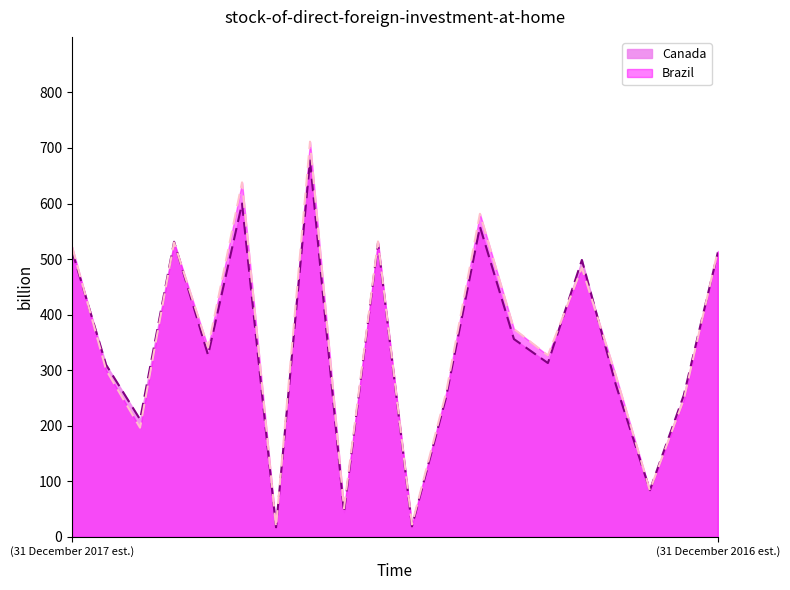

Which series has the widest spread of values?

Brazil